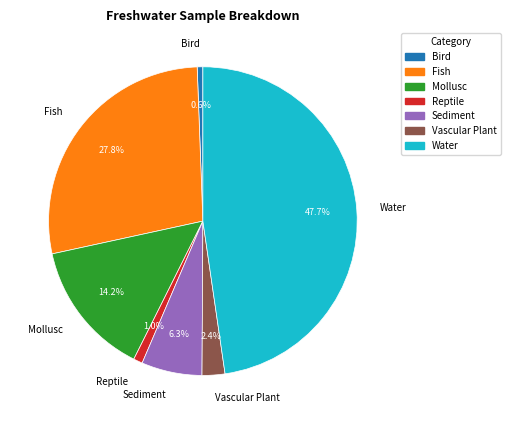

What is the total percentage of Vascular Plant and Water?

50.1%